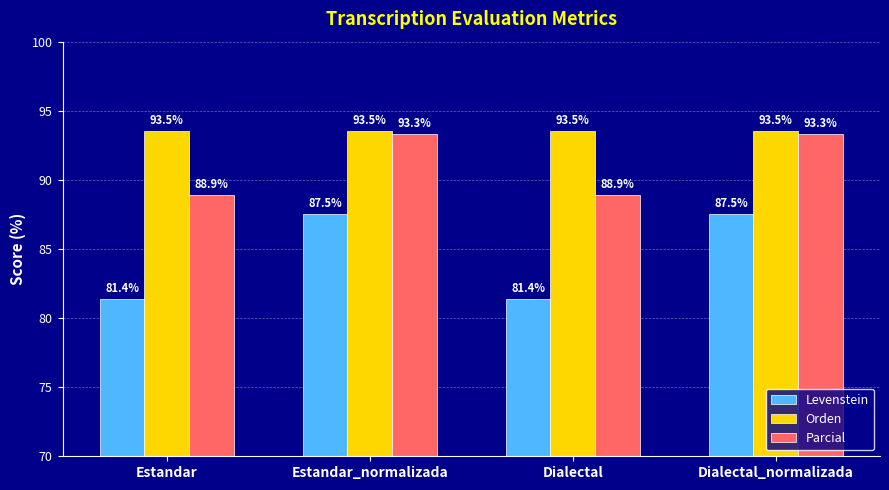

What is the difference between the Levenstein values at Dialectal and Estandar_normalizada?

6.1